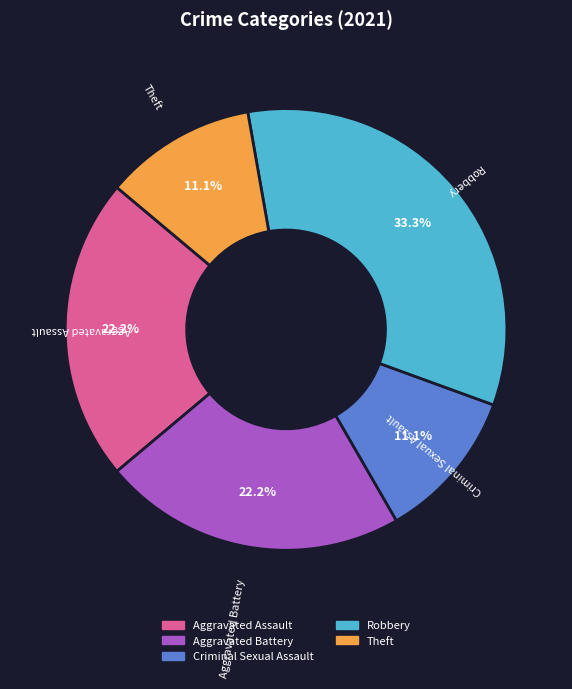

Approximately how many times larger is the value at Criminal Sexual Assault compared to Theft?

1.0